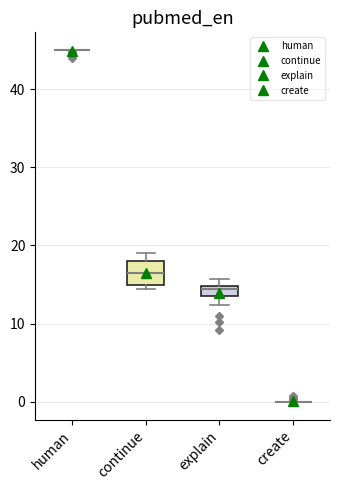

Which box is the tallest, from its lower edge to its upper edge?

continue